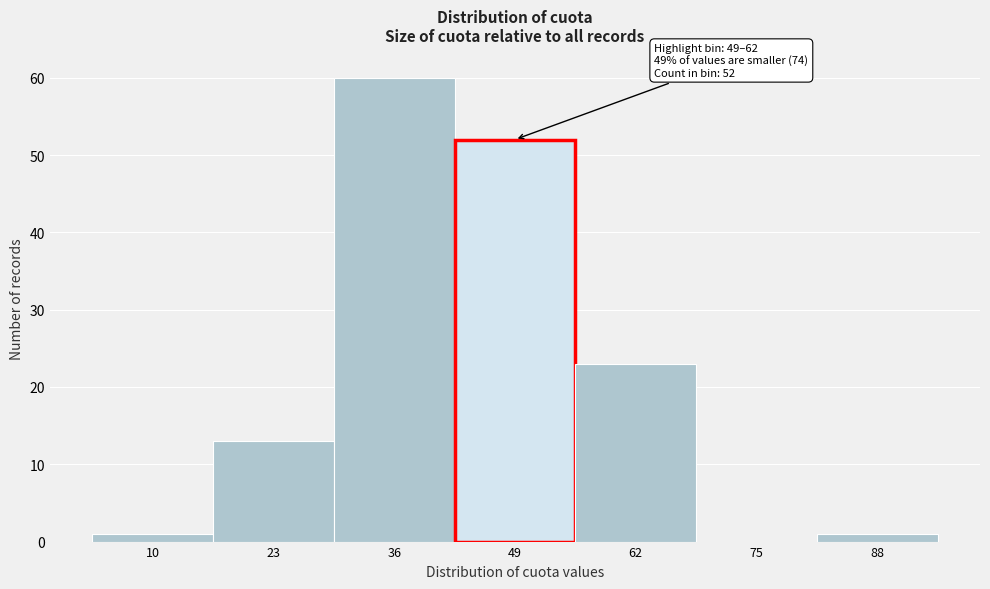

Reading right to left, what are all the values shown in this chart?

88=1	75=0	62=23	49=52	36=60	23=13	10=1